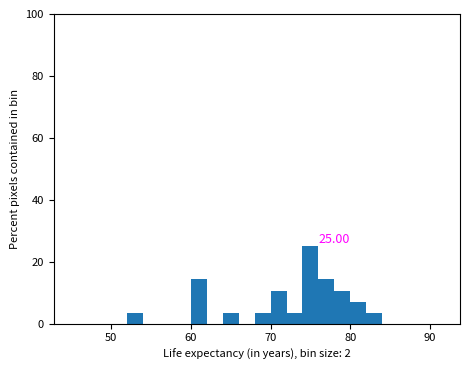

Read against the x-axis, roughly where is the centre of the tallest bar?

75